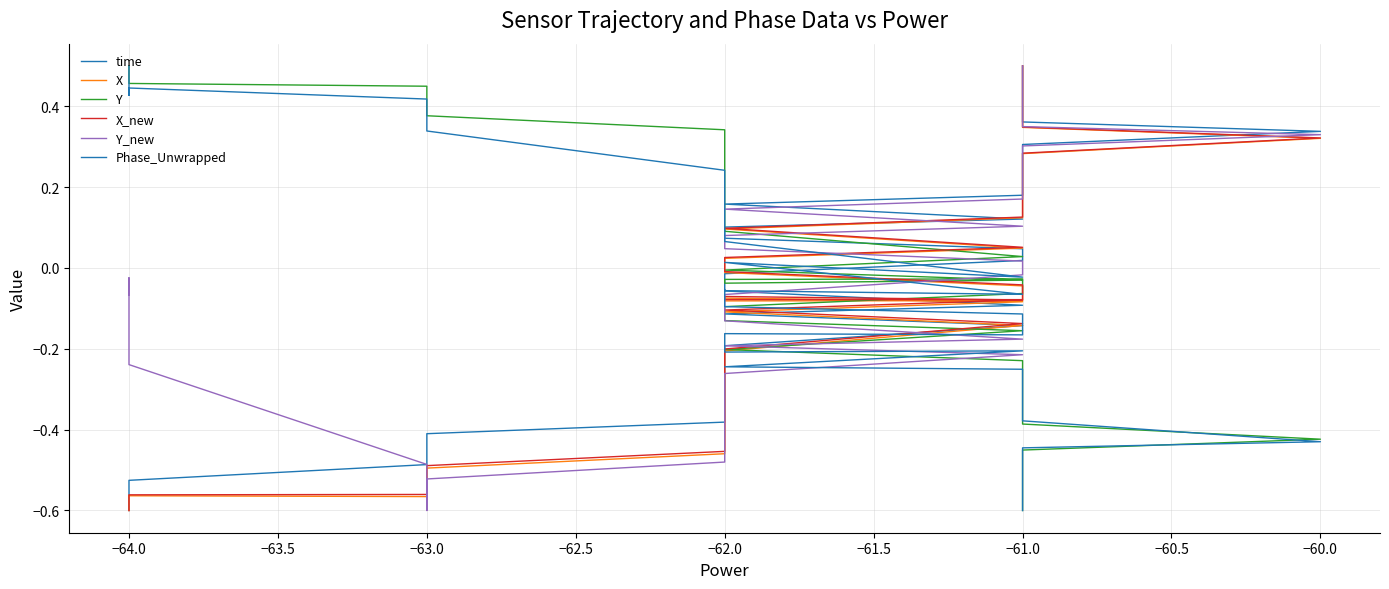

At how many categories does at least one series exceed 0?

36